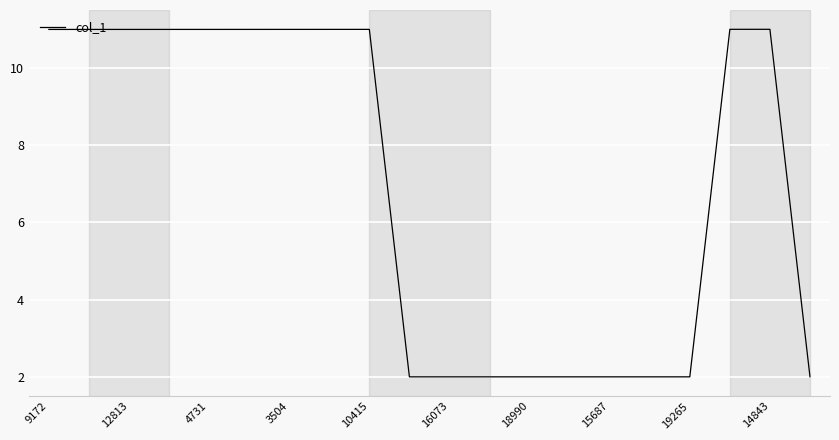

What is the smallest value displayed?

2.0